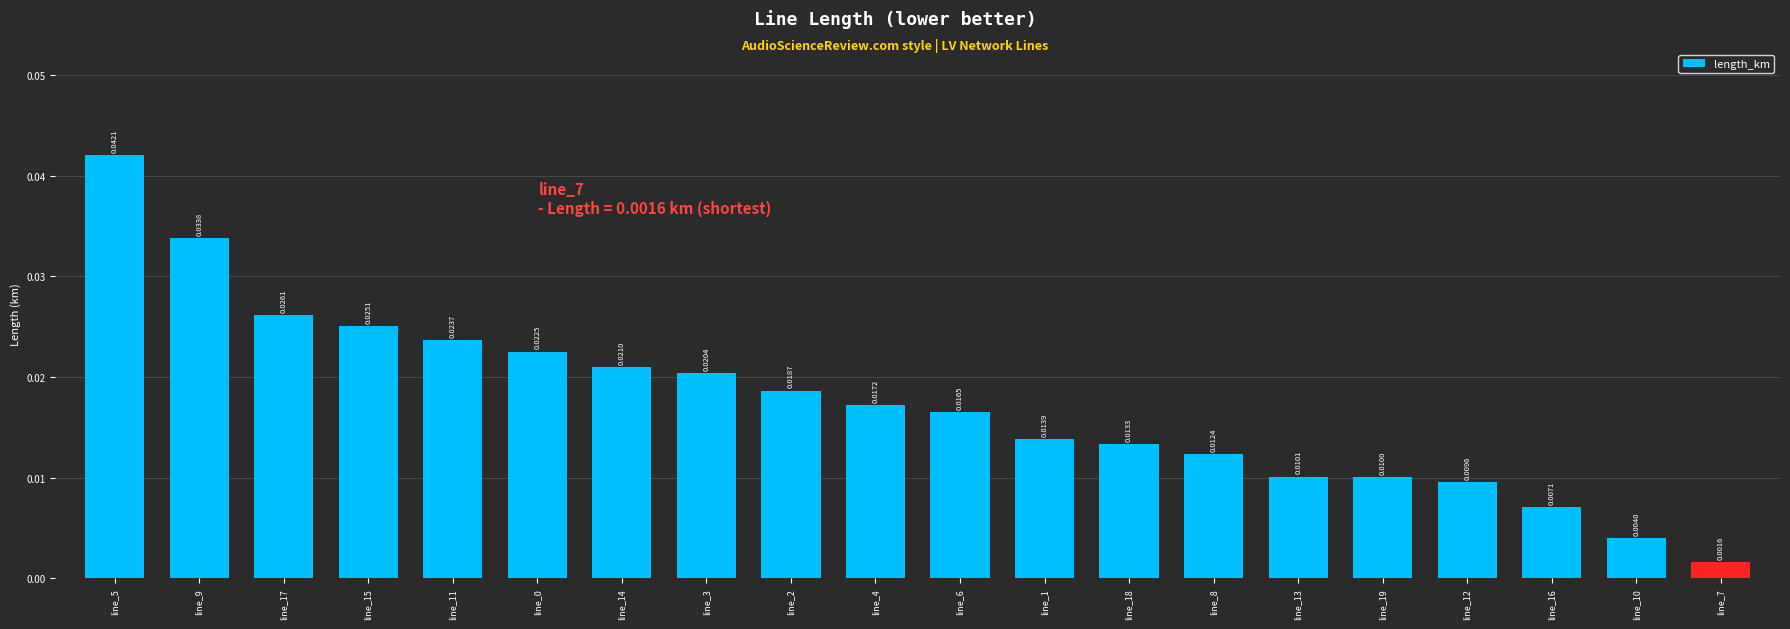

What is the sum of all values?

0.3